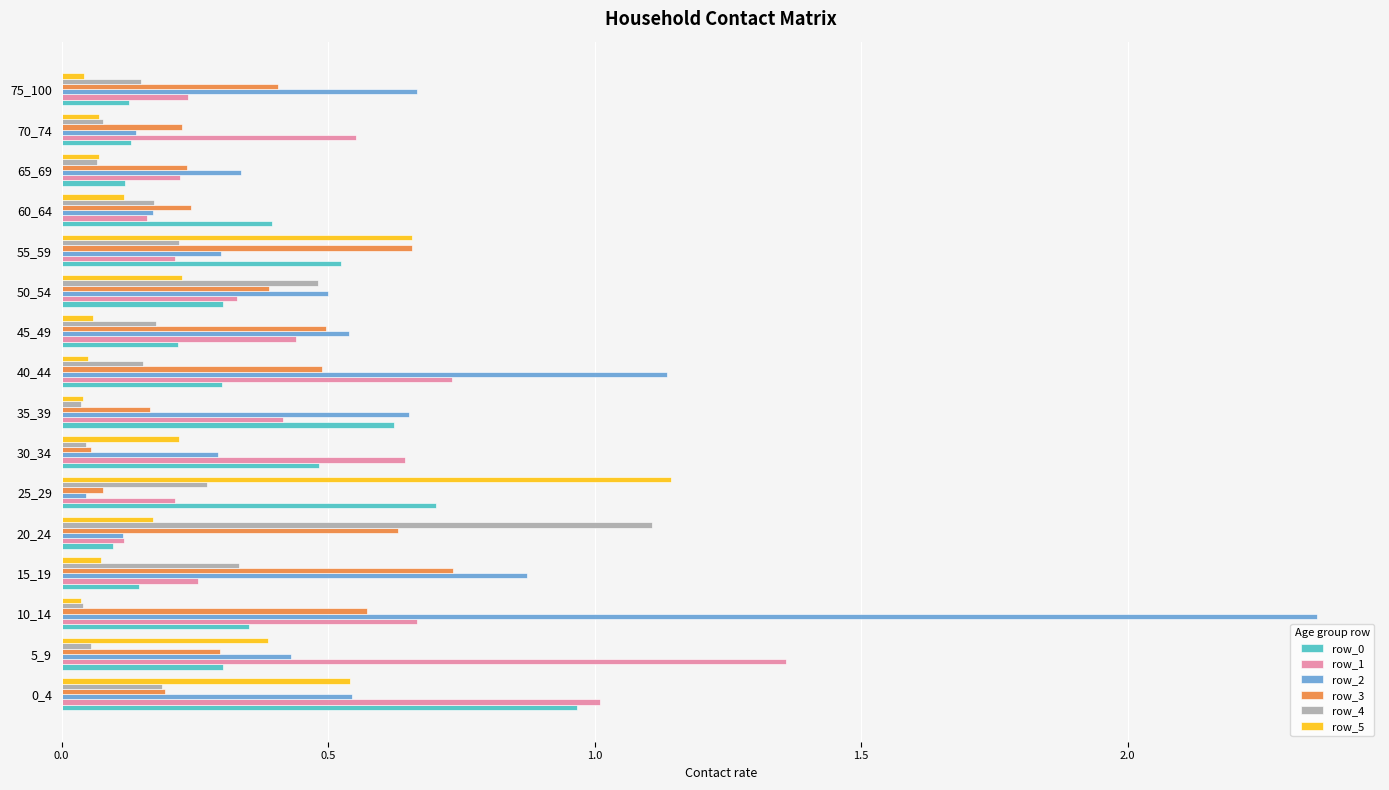

Is the value of row_2 at 15_19 greater than the value of row_5 at 0_4?

Yes